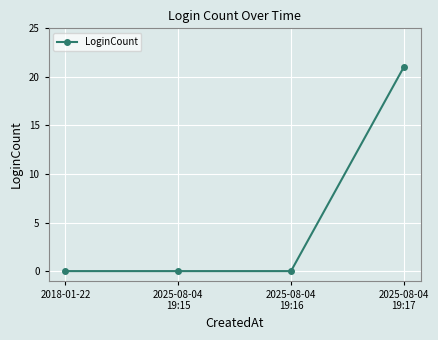

What is the sum of all values?

21